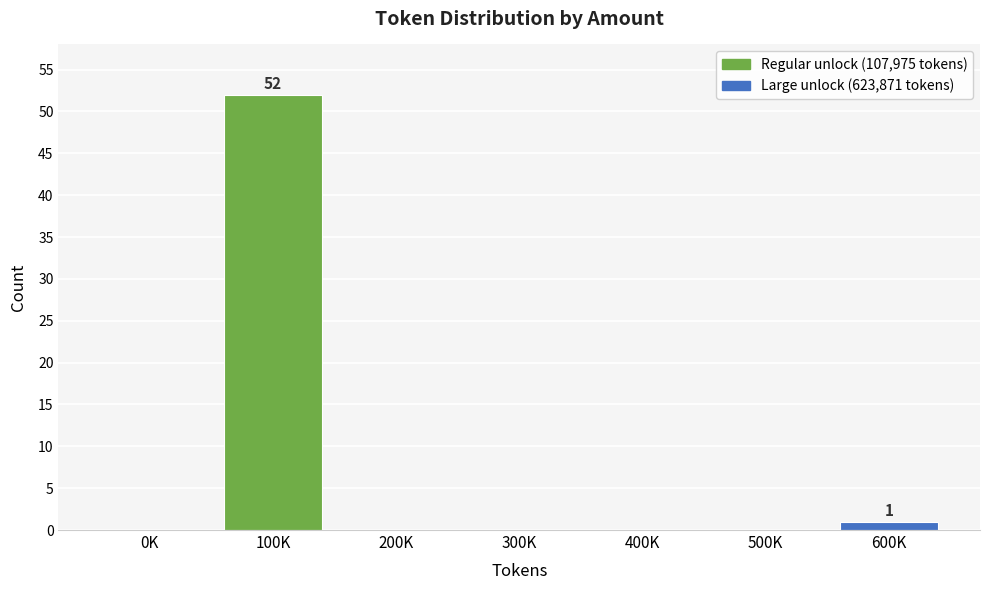

Reading right to left, what are all the values shown in this chart?

600K=1	500K=0	400K=0	300K=0	200K=0	100K=52	0K=0